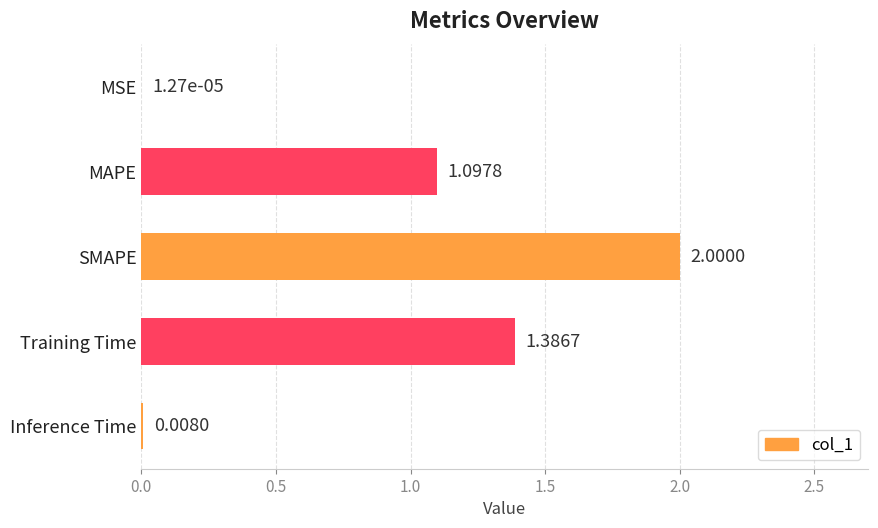

Which category has the highest value across all series?

SMAPE